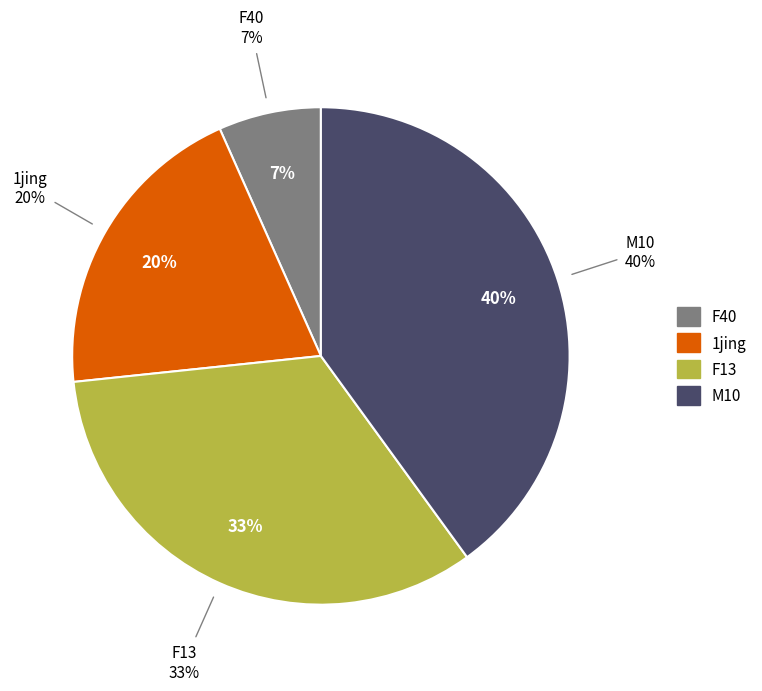

Is M10 the majority of the pie?

No